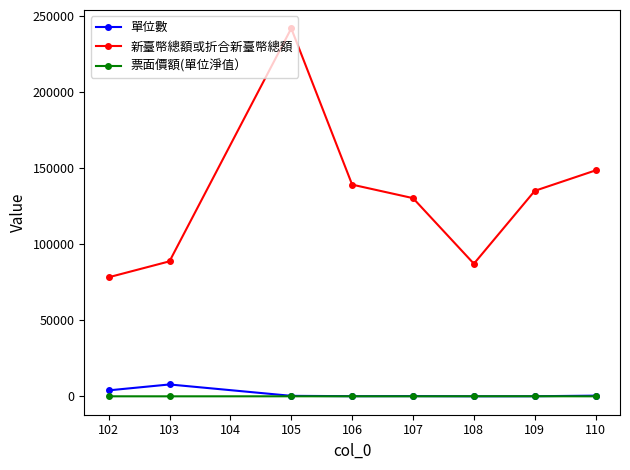

At which category is the sum across all series the highest?

105